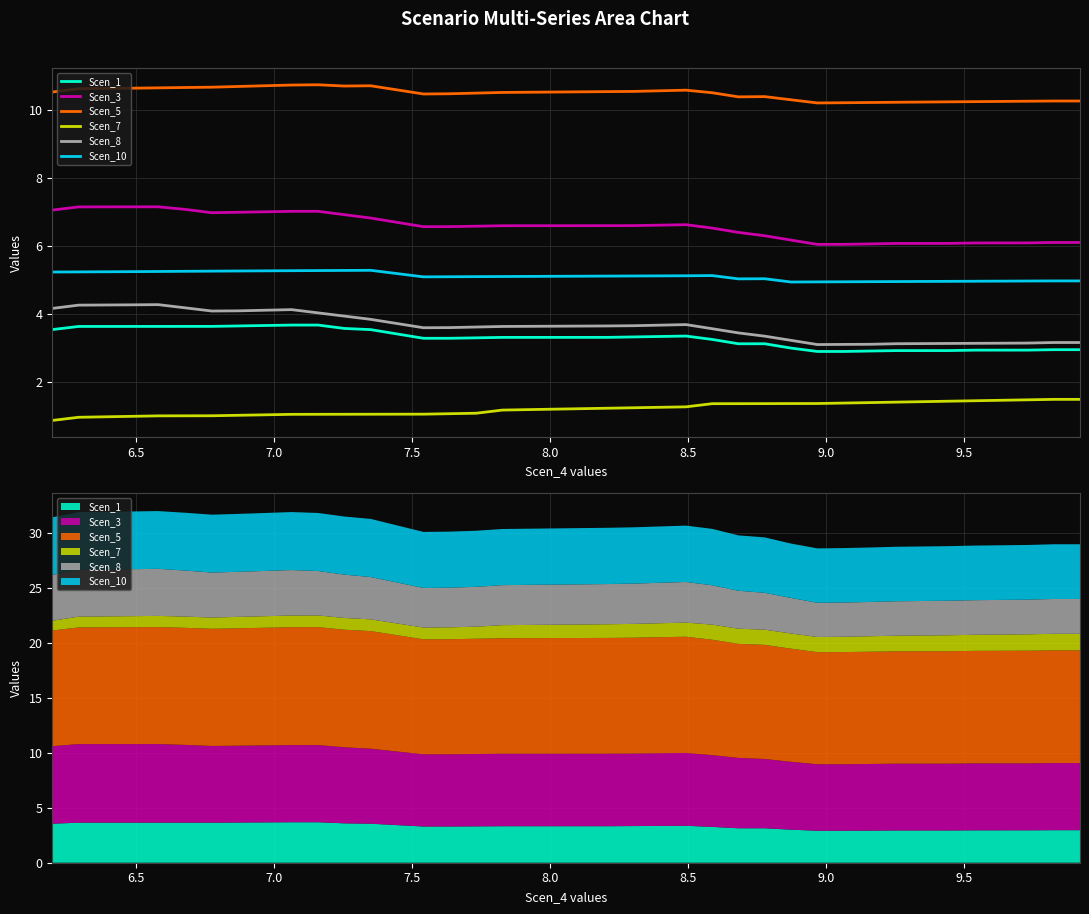

How many values in the Scen_10 series are below 5?

12